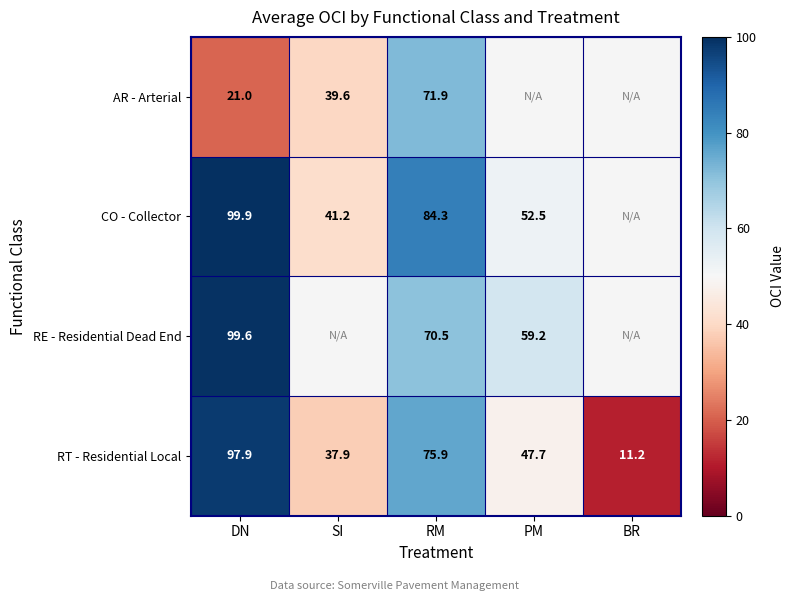

Between RM and SI, which is larger?

RM